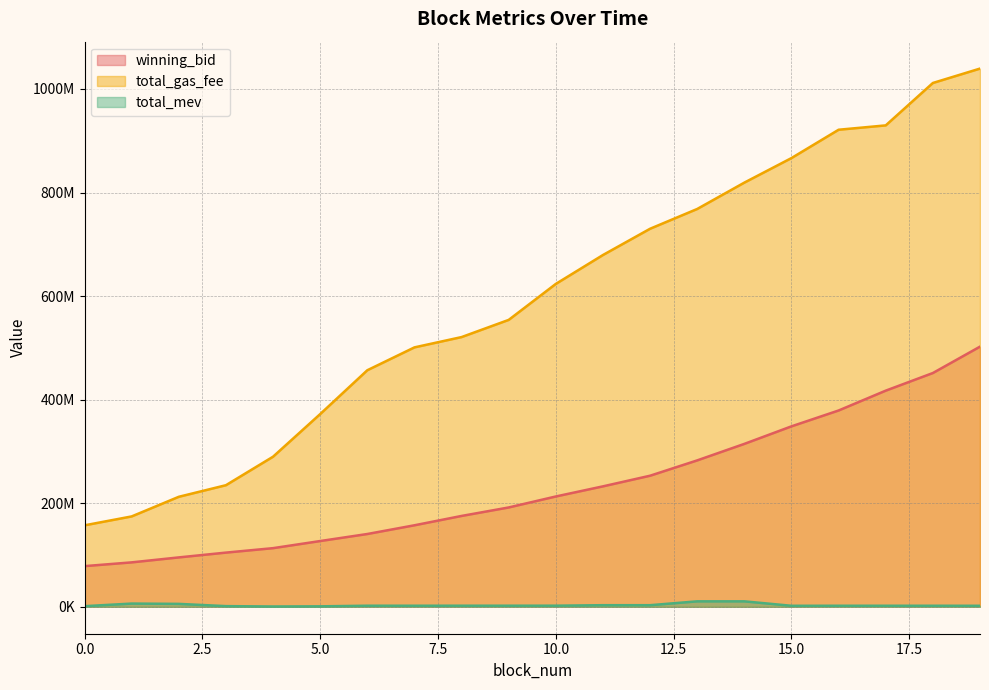

List the series in order of their overall mean, highest first.

total_gas_fee, winning_bid, total_mev